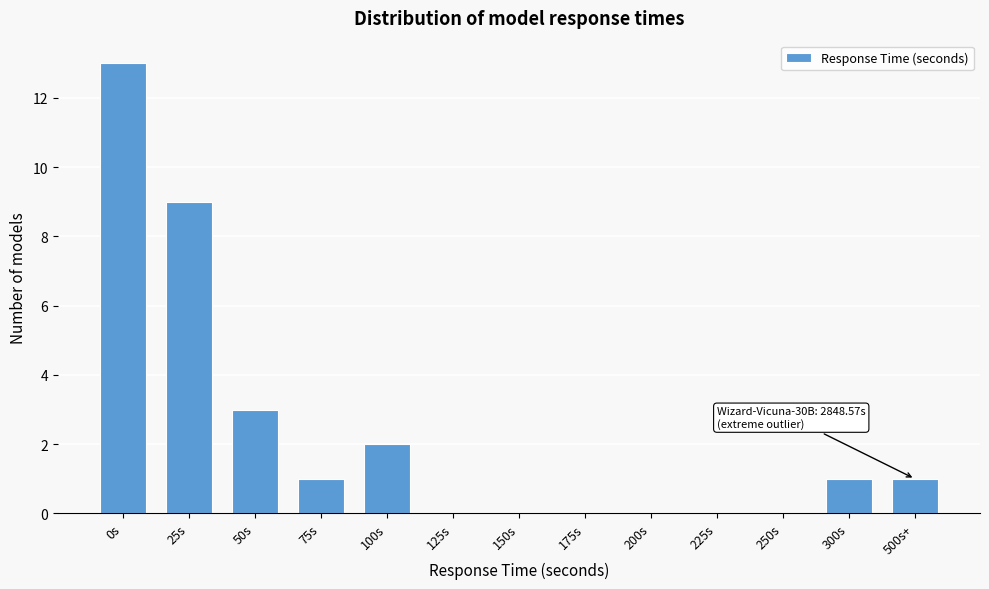

Reading right to left, transcribe all the data shown in this chart.

500s+=1	300s=1	250s=0	225s=0	200s=0	175s=0	150s=0	125s=0	100s=2	75s=1	50s=3	25s=9	0s=13